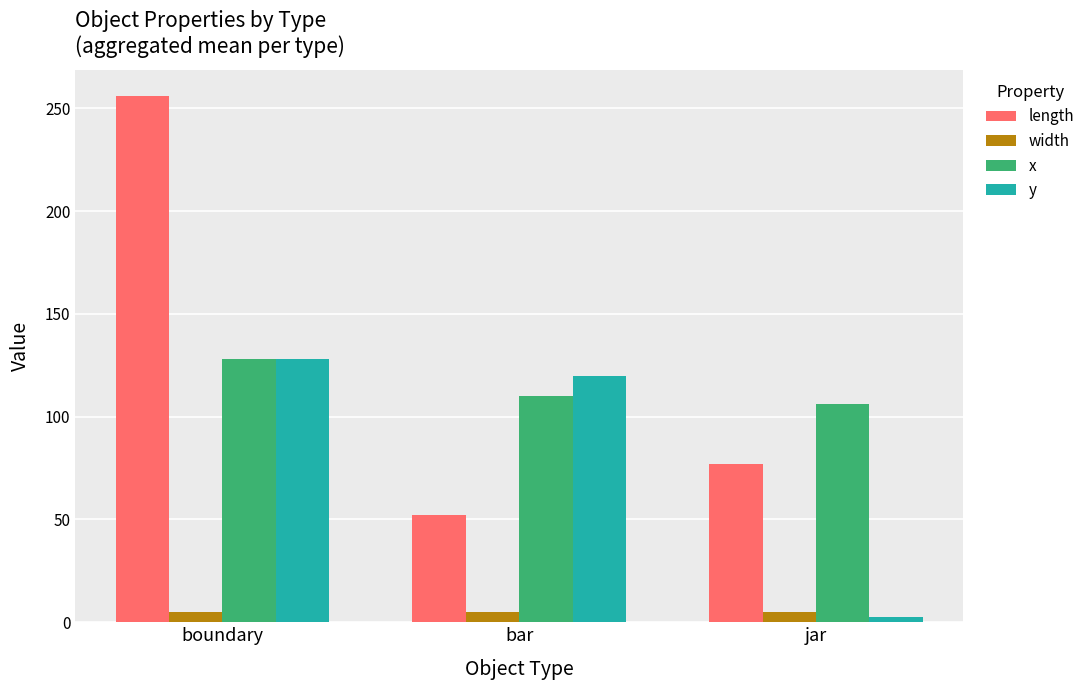

What is the lowest value of the length series?

52.4